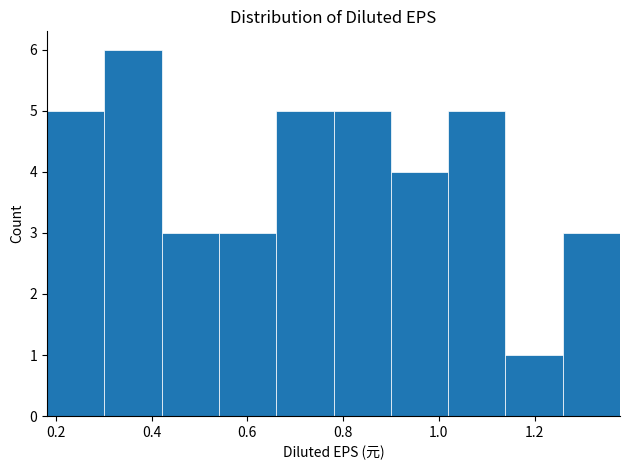

Reading left to right, list every bar in this chart as the range it spans on the x-axis followed by its height. Neither the bar edges nor the heights are printed on the chart, so give them approximately, as read against the axes.

0.18 to 0.30: 5
0.30 to 0.42: 6
0.42 to 0.54: 3
0.54 to 0.66: 3
0.66 to 0.78: 5
0.78 to 0.90: 5
0.90 to 1.02: 4
1.02 to 1.14: 5
1.14 to 1.26: 1
1.26 to 1.38: 3